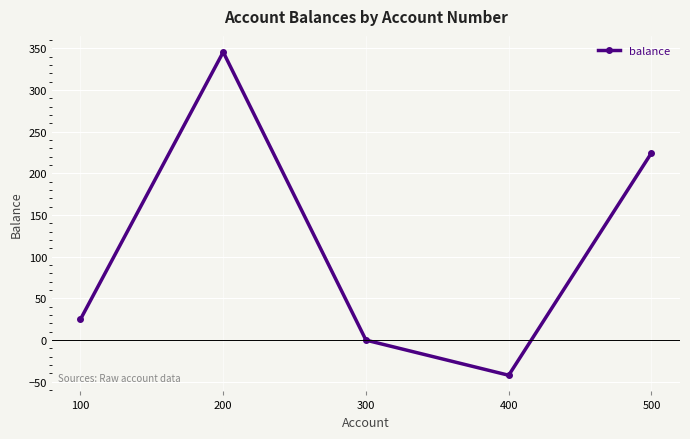

What is the change in value from 100 to 500?

+199.6